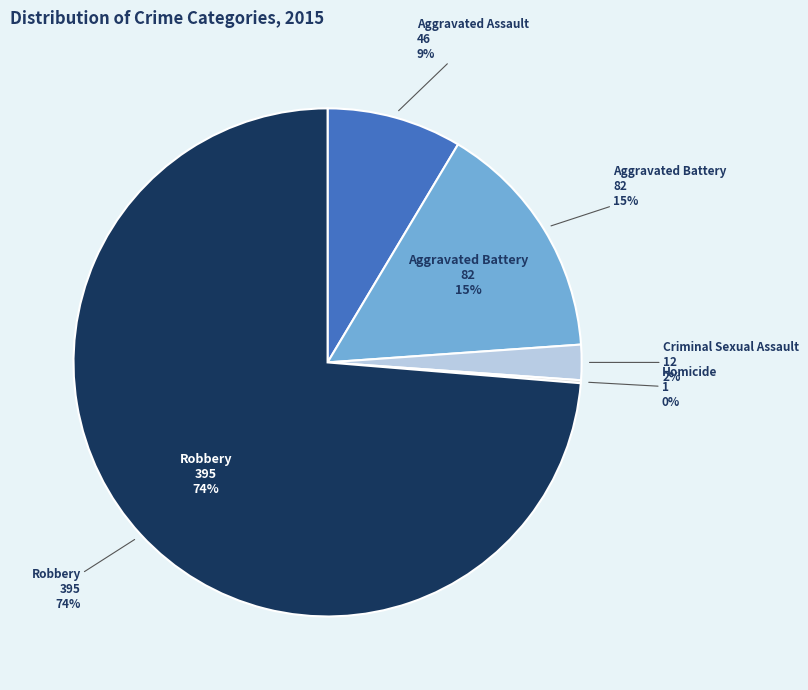

Rank the categories by value from highest to lowest.

Robbery, Aggravated Battery, Aggravated Assault, Criminal Sexual Assault, Homicide